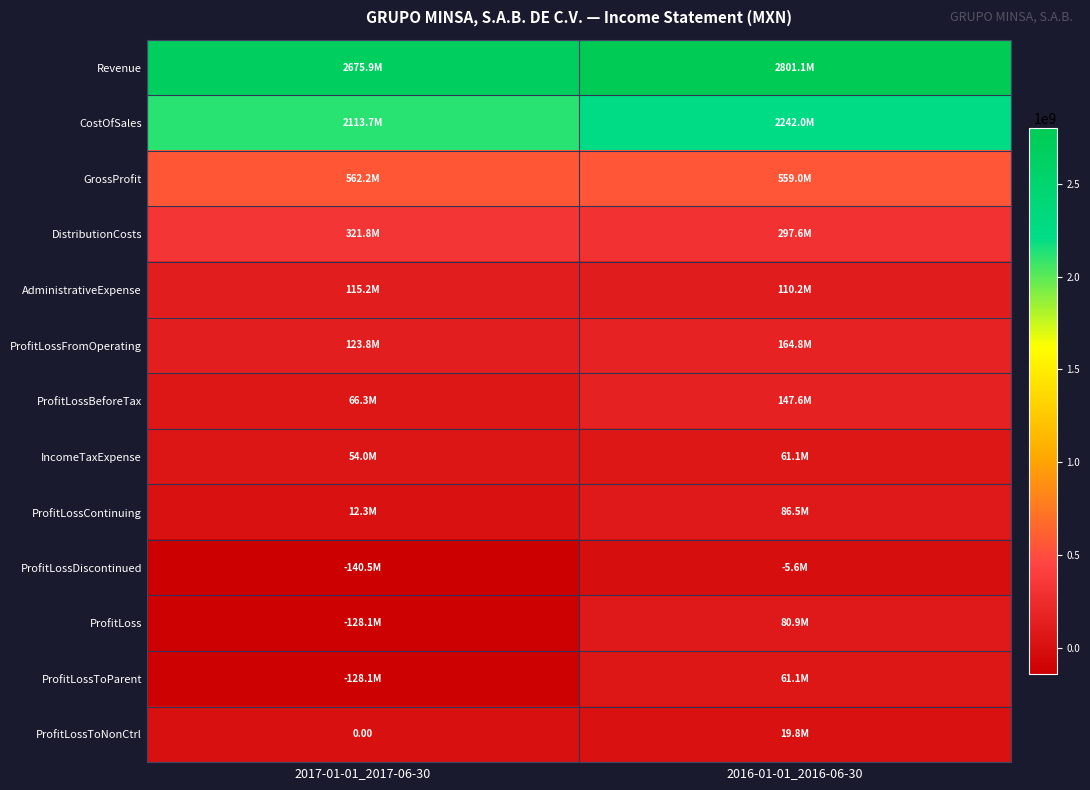

At which category is the sum across all series the highest?

2016-01-01_2016-06-30